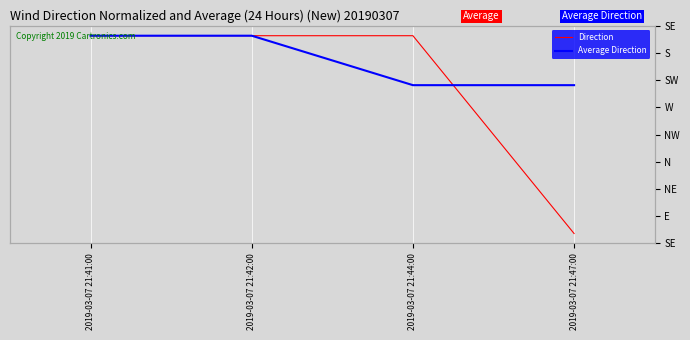

What is the minimum value for Direction?

1.0